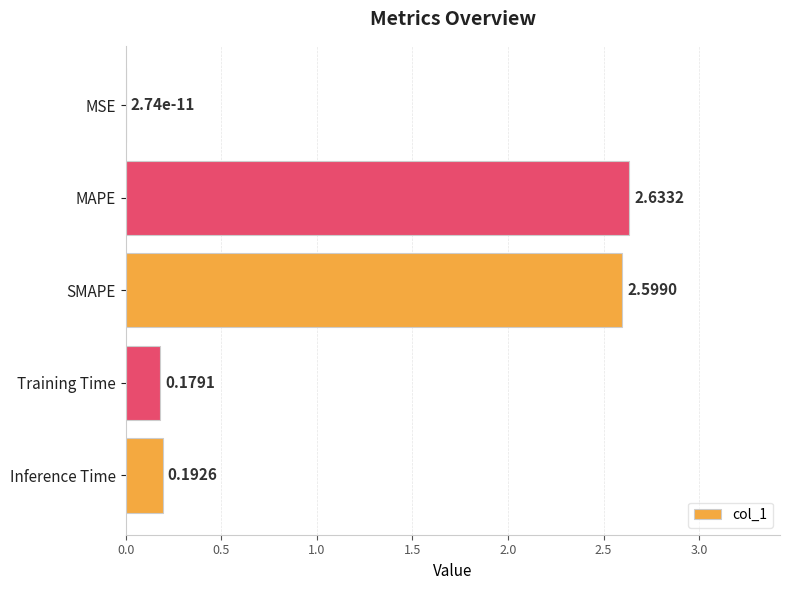

What is the sum of the values at SMAPE and Inference Time?

2.8